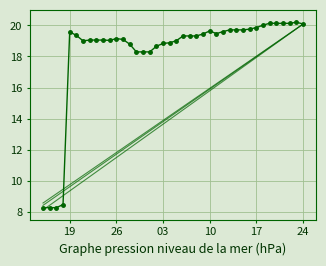

What is the difference between the maximum and minimum values?

11.9